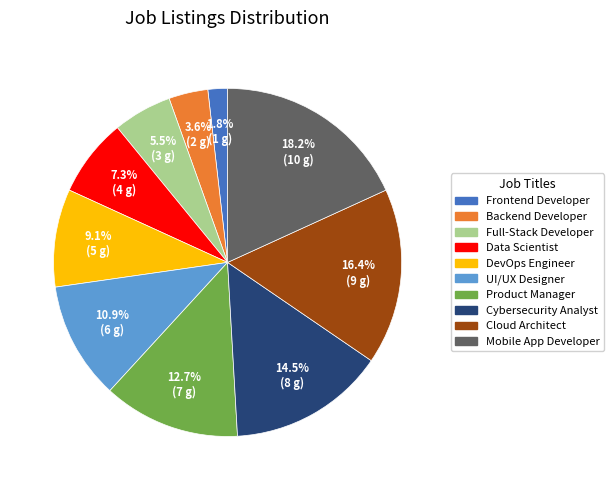

Which slice is the smallest?

Frontend Developer